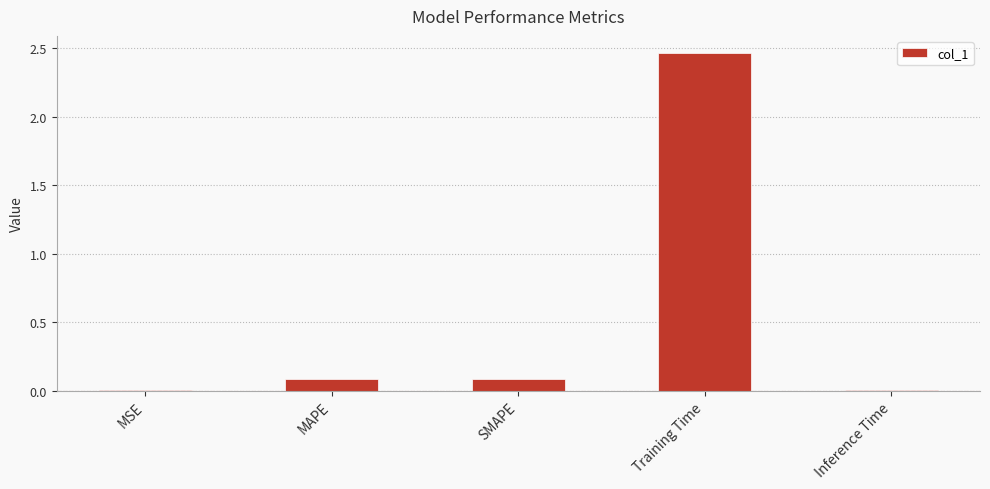

What is the sum of all values?

2.7